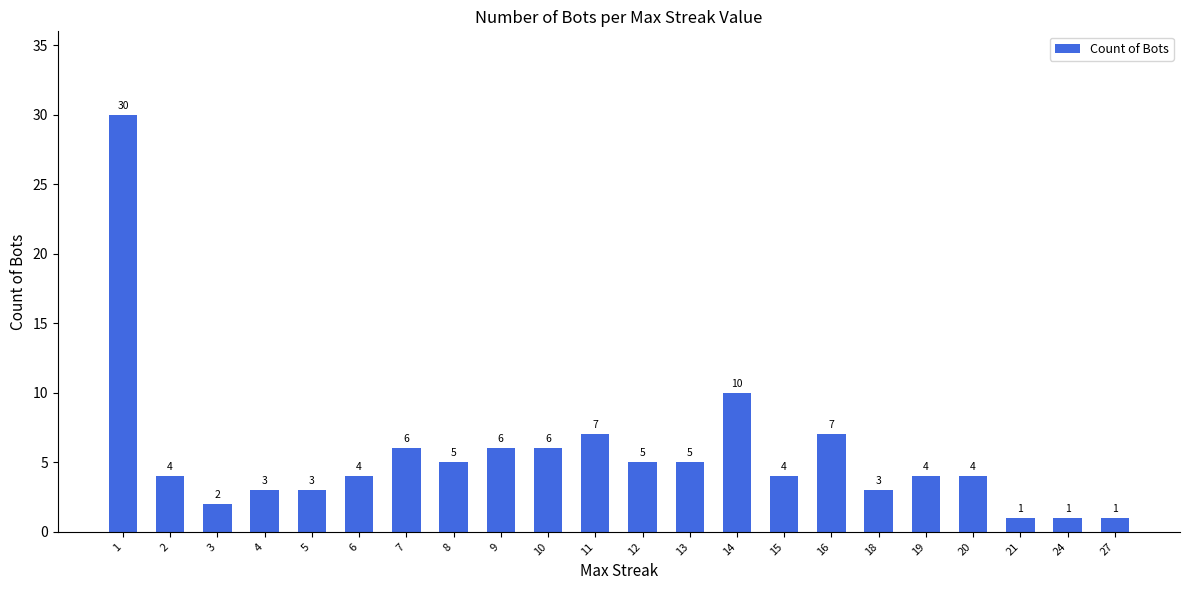

What value does the data have at 6, to the nearest 5?

5